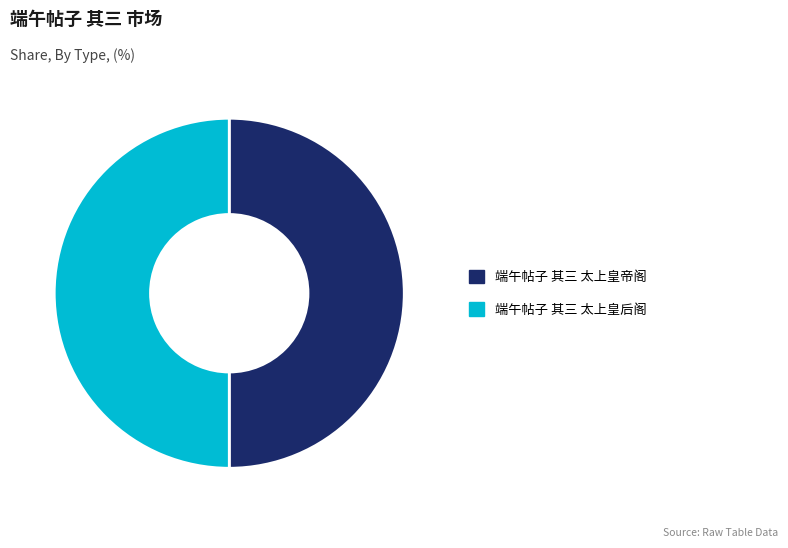

Is it true that 端午帖子 其三 太上皇帝阁 is 60% of the pie?

False